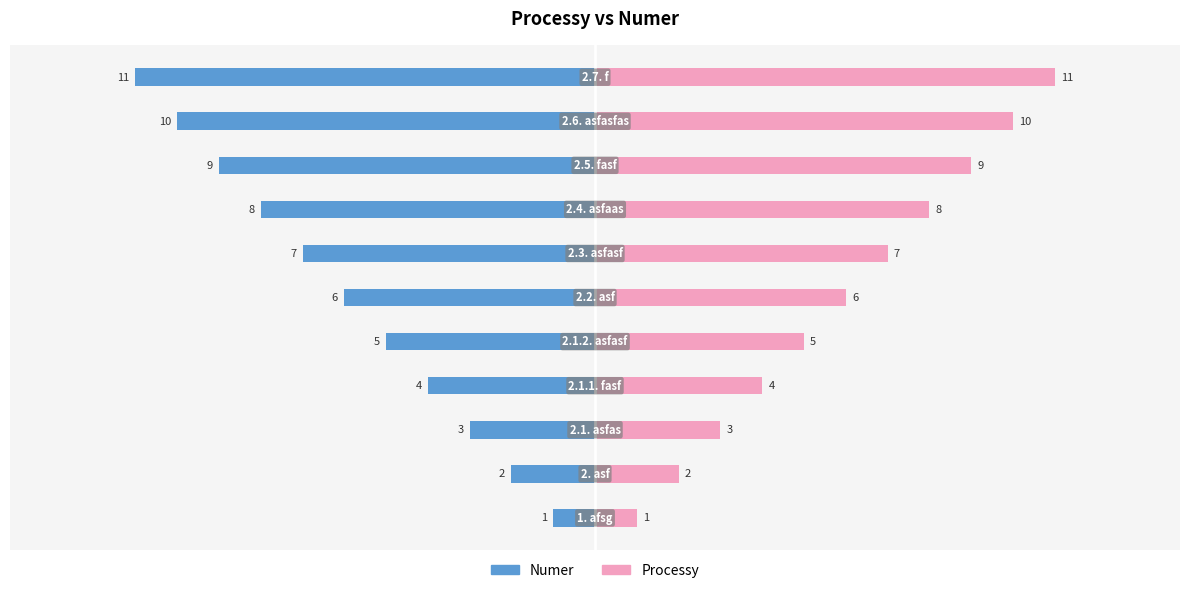

How many groups of bars are there?

11